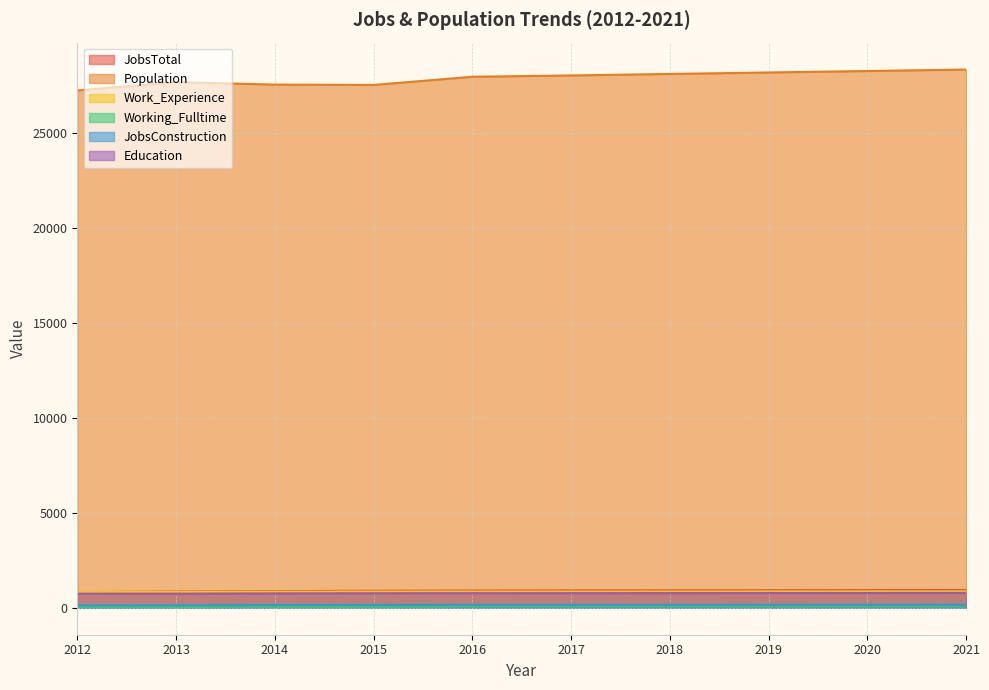

Where does the Population series first go above 28003?

2018